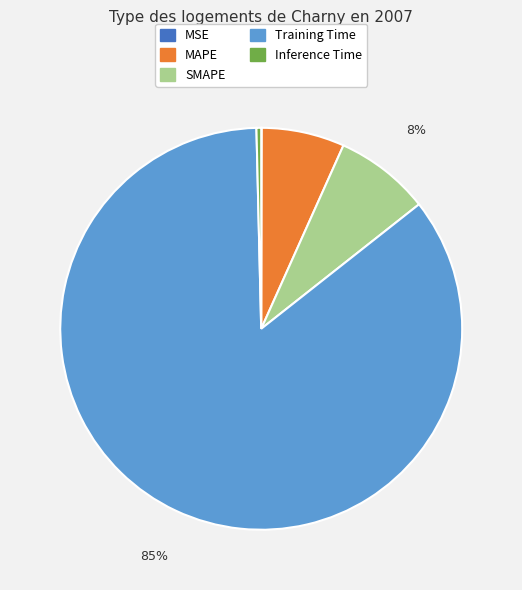

Which category accounts for the majority?

Training Time